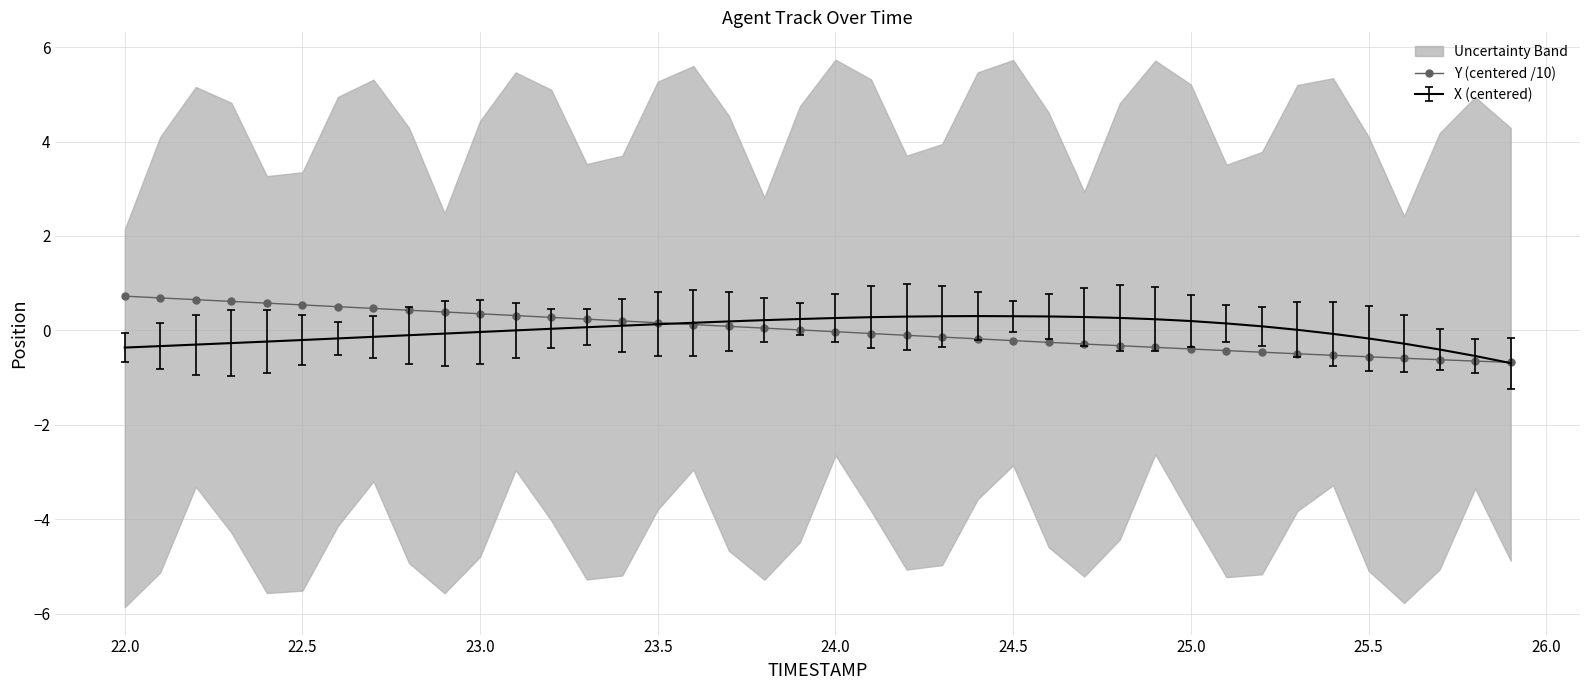

What is the highest value of the X (centered) series?

0.3